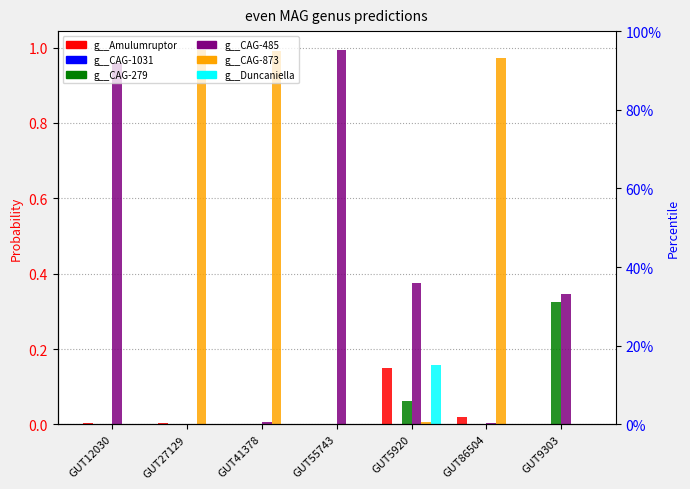

Are the bars grouped side by side (vs. stacked)?

Yes